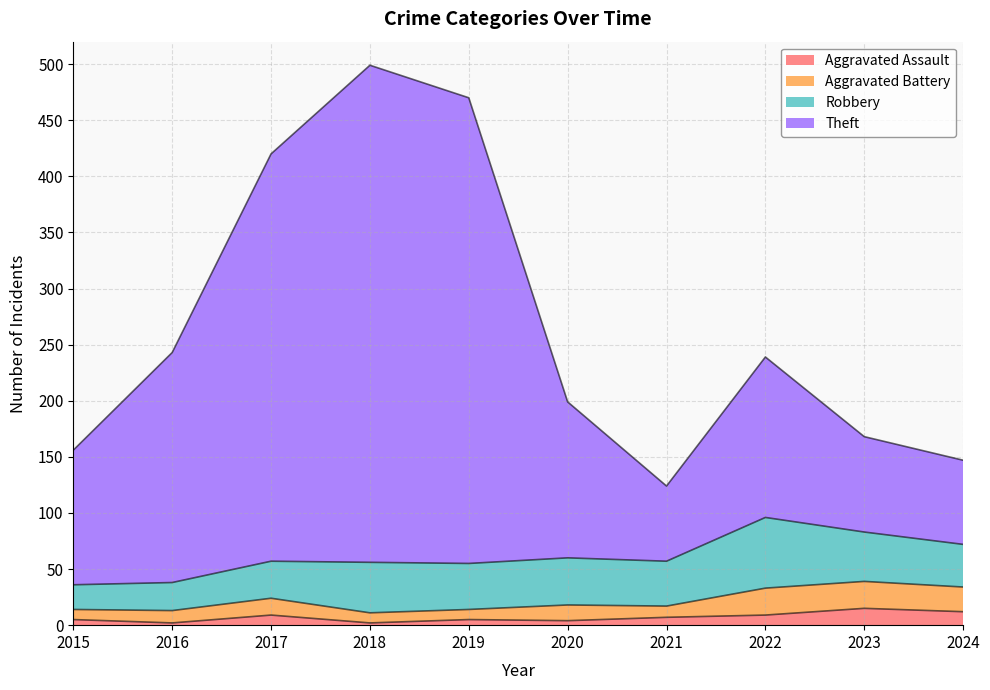

What is the value of the Aggravated Assault point at the 1st from the left?

5